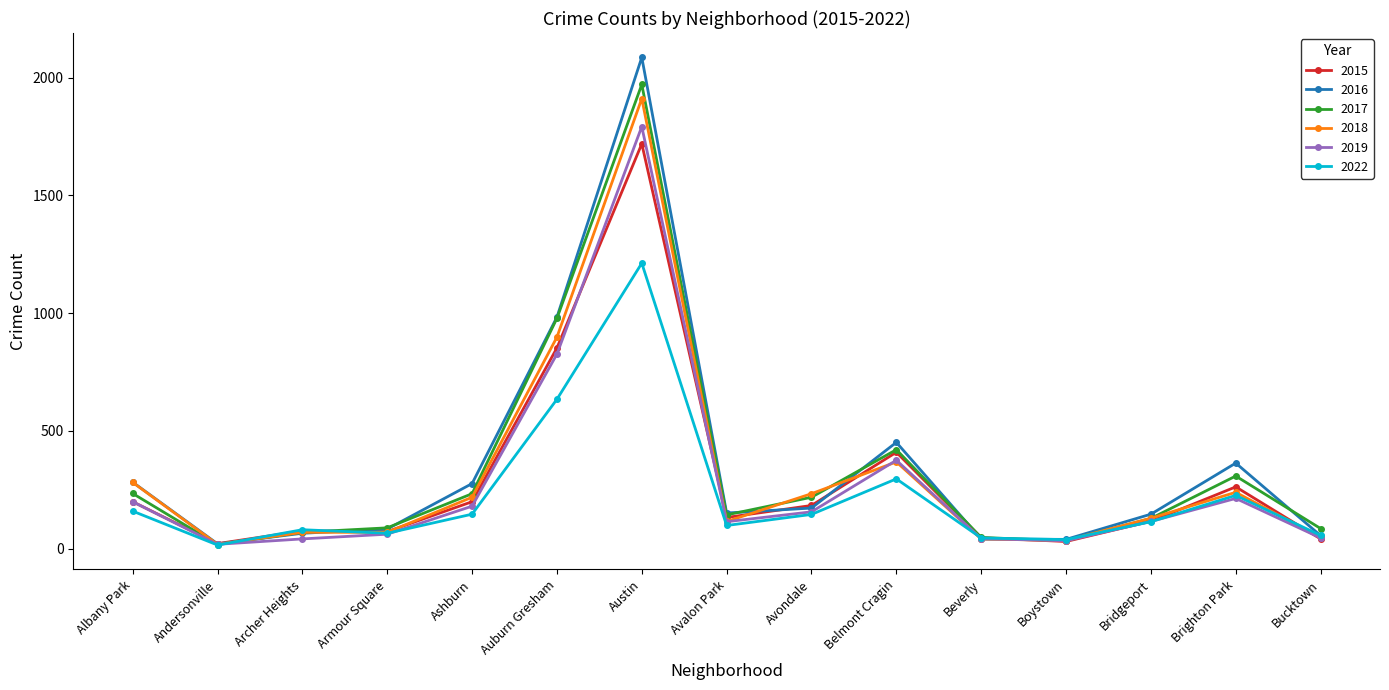

Where is the first local minimum for 2018?

Andersonville